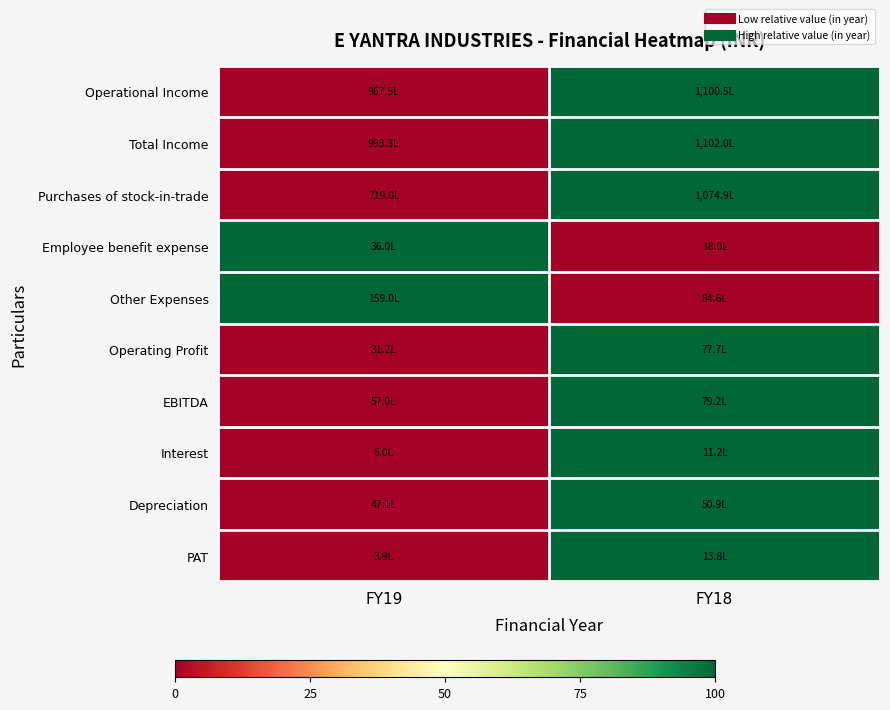

Reading right to left, extract all data points from this chart.

Operational Income: FY18=100	FY19=0
Total Income: FY18=100	FY19=0
Purchases of stock-in-trade: FY18=100	FY19=0
Employee benefit expense: FY18=0	FY19=100
Other Expenses: FY18=0	FY19=100
Operating Profit: FY18=100	FY19=0
EBITDA: FY18=100	FY19=0
Interest: FY18=100	FY19=0
Depreciation: FY18=100	FY19=0
PAT: FY18=100	FY19=0